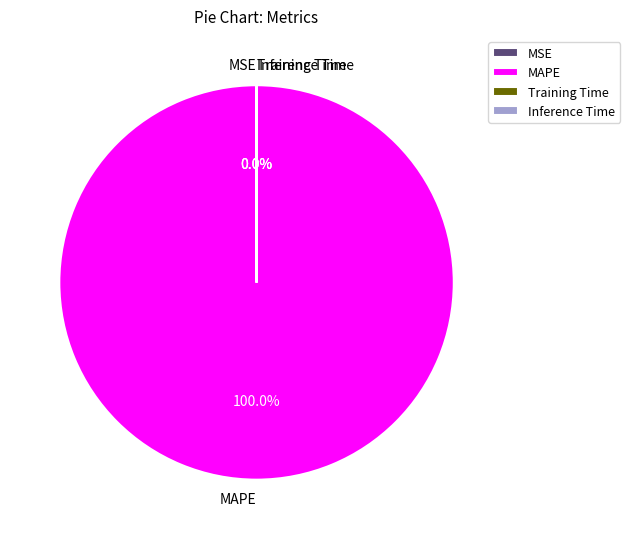

Which category has the biggest portion of the pie?

MAPE